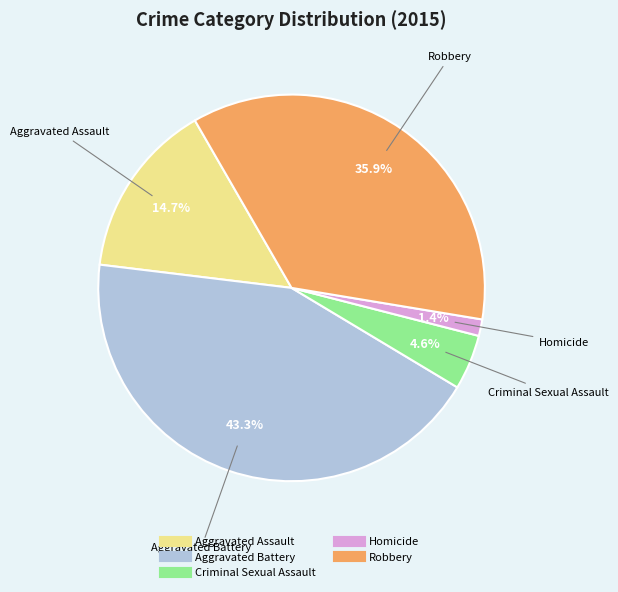

What percentage is the Homicide slice, to the nearest percent?

1%